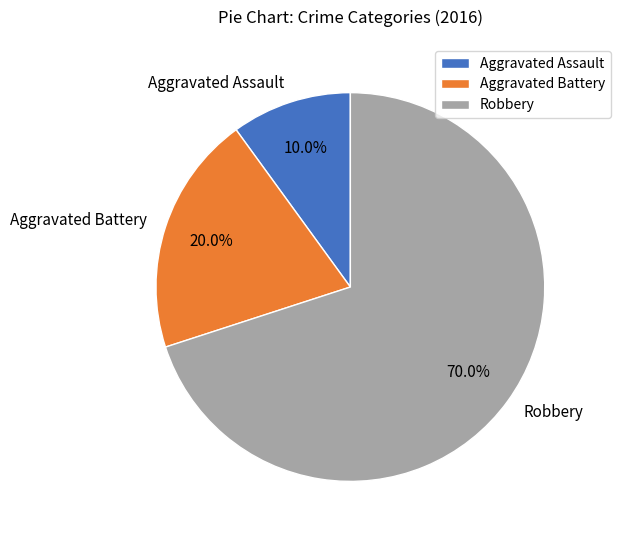

The Robbery slice represents 81% of the pie. True or false?

False